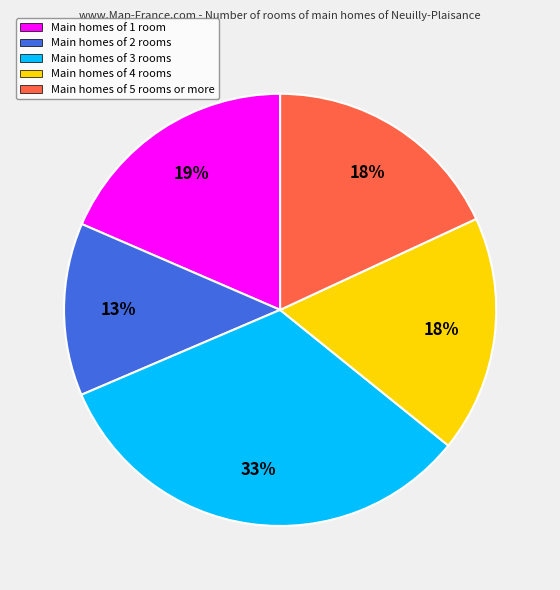

The Main homes of 3 rooms slice represents 43% of the pie. True or false?

False